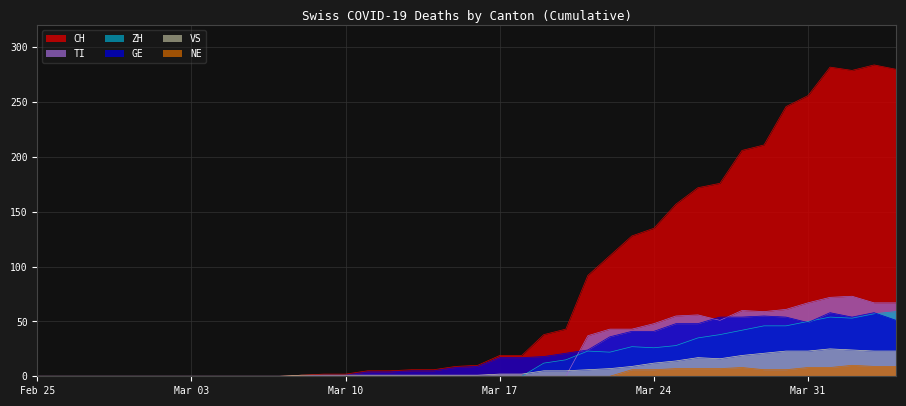

What is the maximum value for ZH?

59